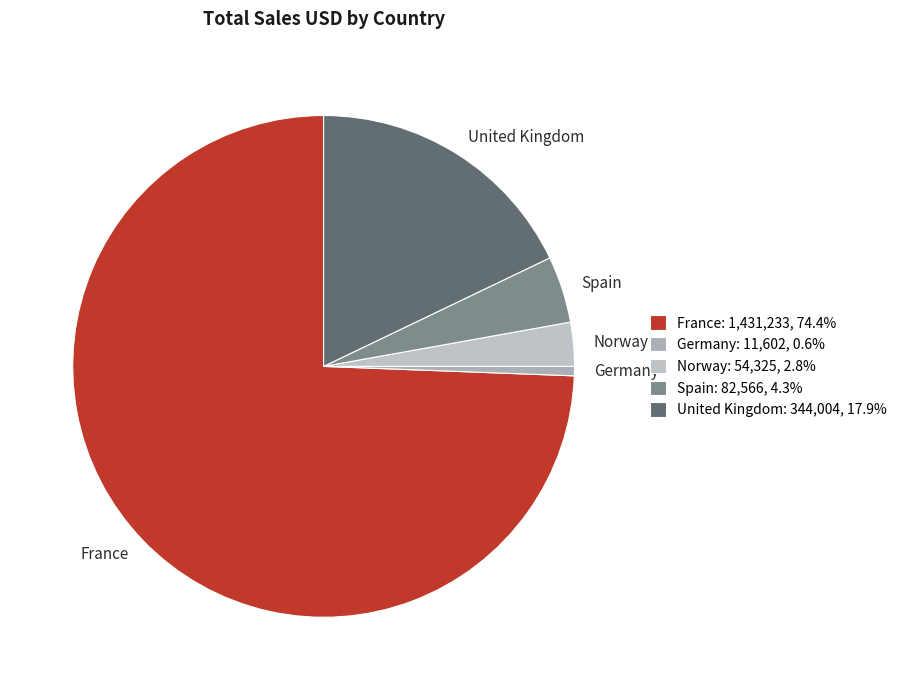

How many segments does this pie chart have?

5